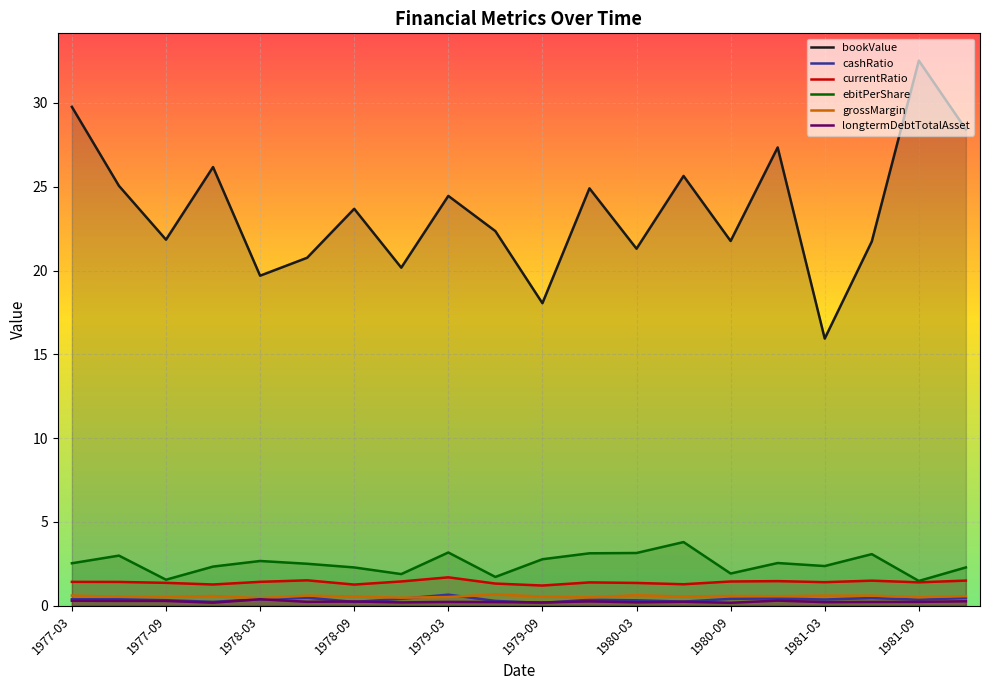

What is the total value across all series at 1979-09?

23.0